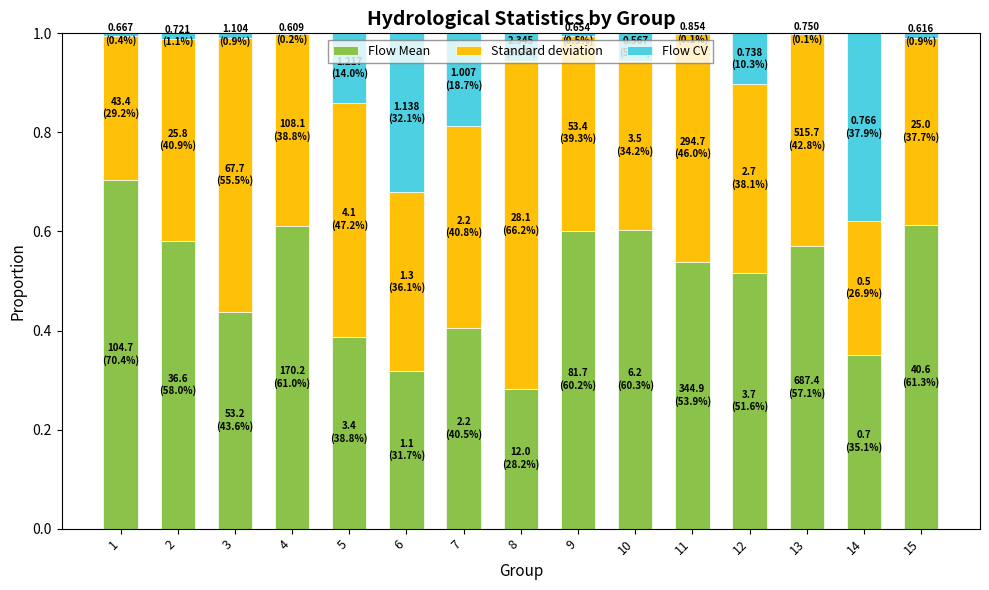

What is the total value across all series at 5?

1.0